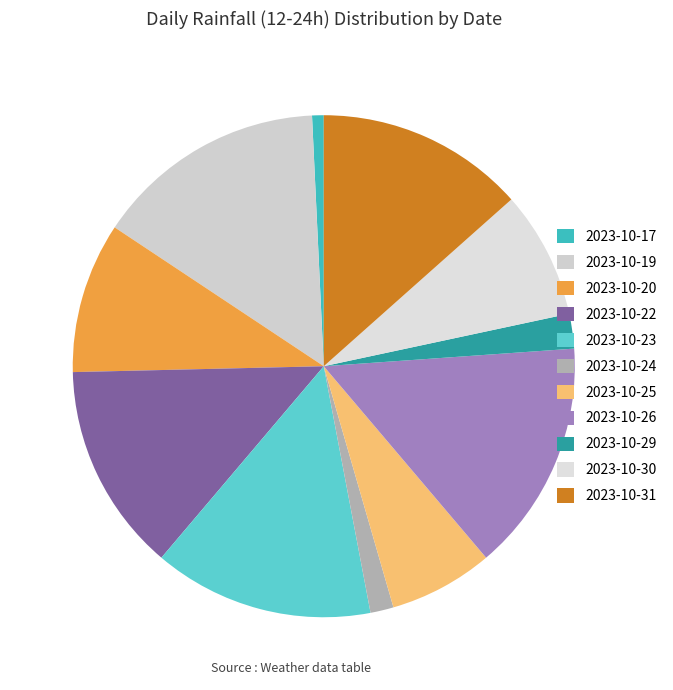

How many segments does this pie chart have?

11